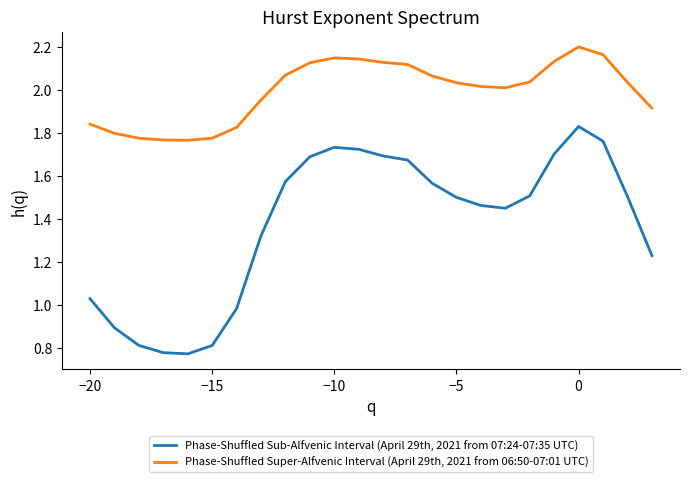

Which series has the largest range (max minus min)?

Phase-Shuffled Sub-Alfvenic Interval (April 29th, 2021 from 07:24-07:35 UTC)